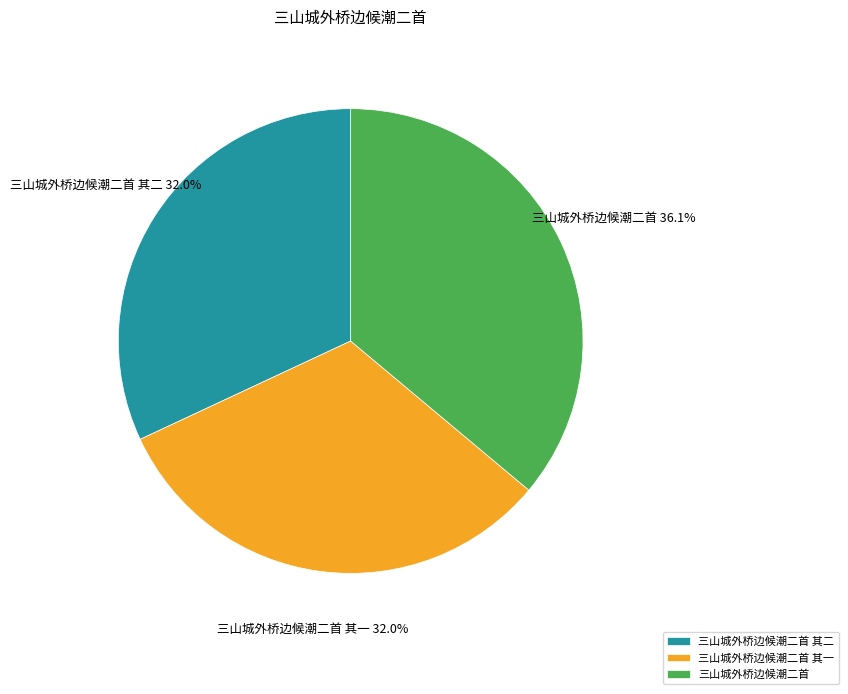

To the nearest percent, what is the difference between the largest and smallest slice percentages?

4%